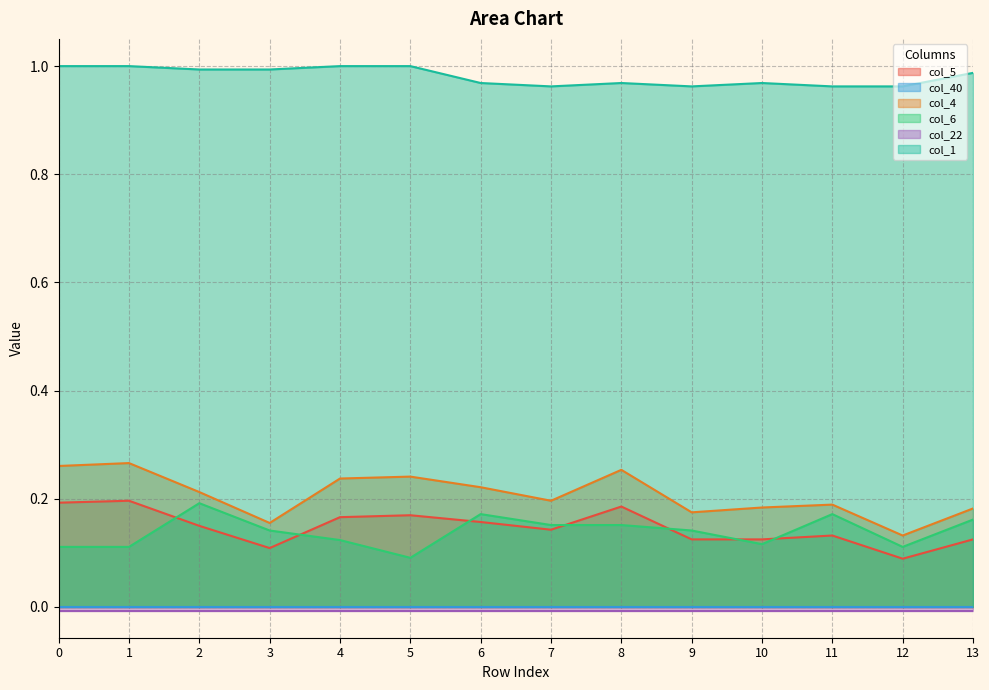

At which category is the sum across all series the highest?

1